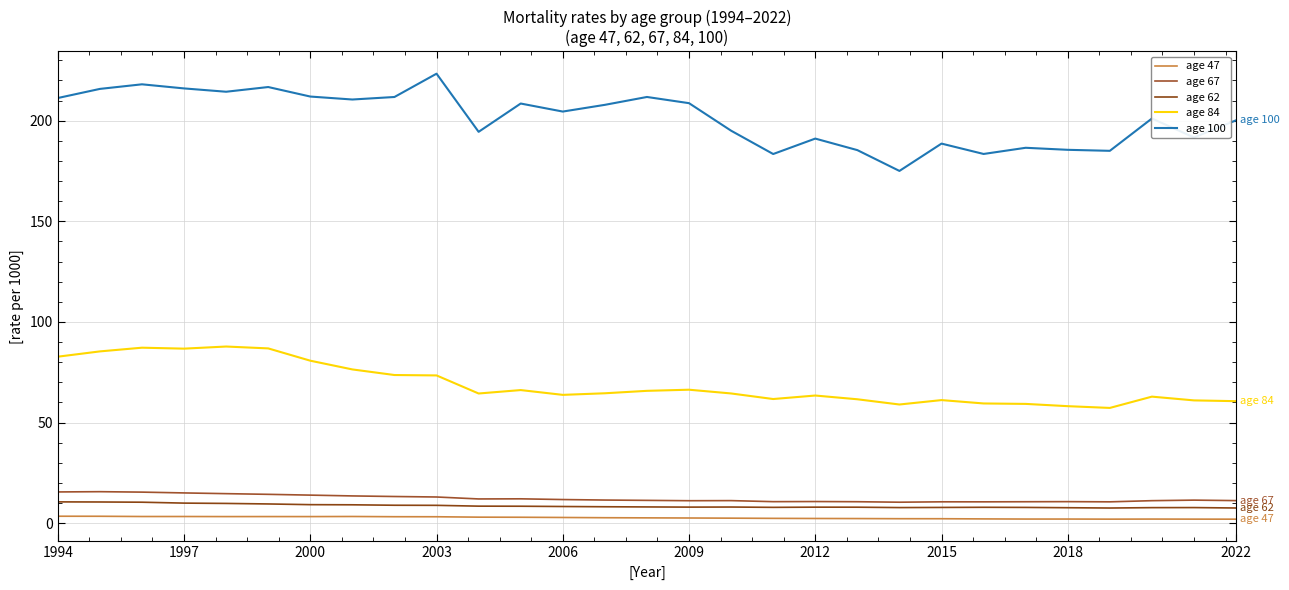

How many lines are shown in the chart?

5